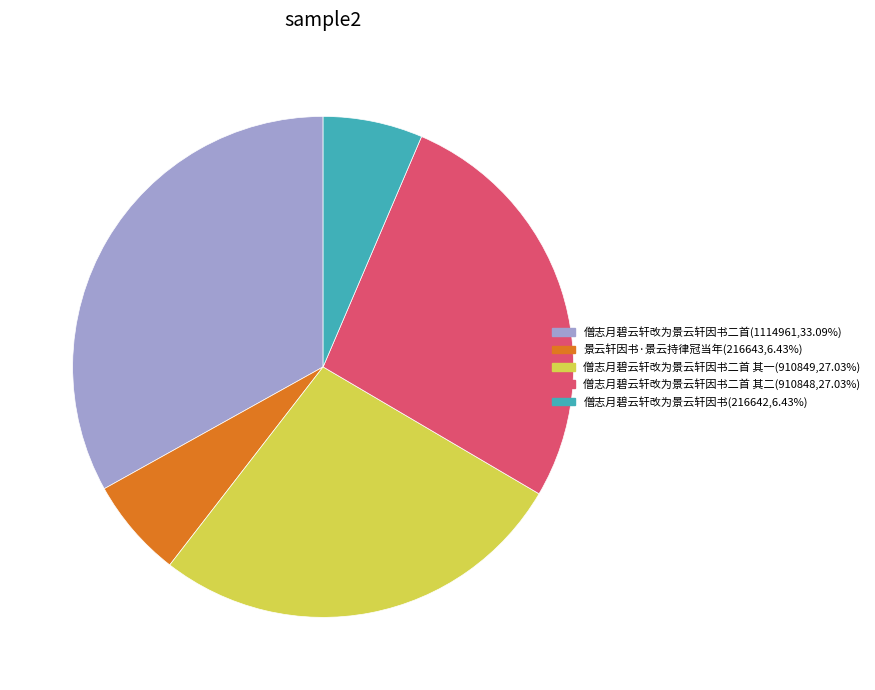

How many slices are in this pie chart?

5